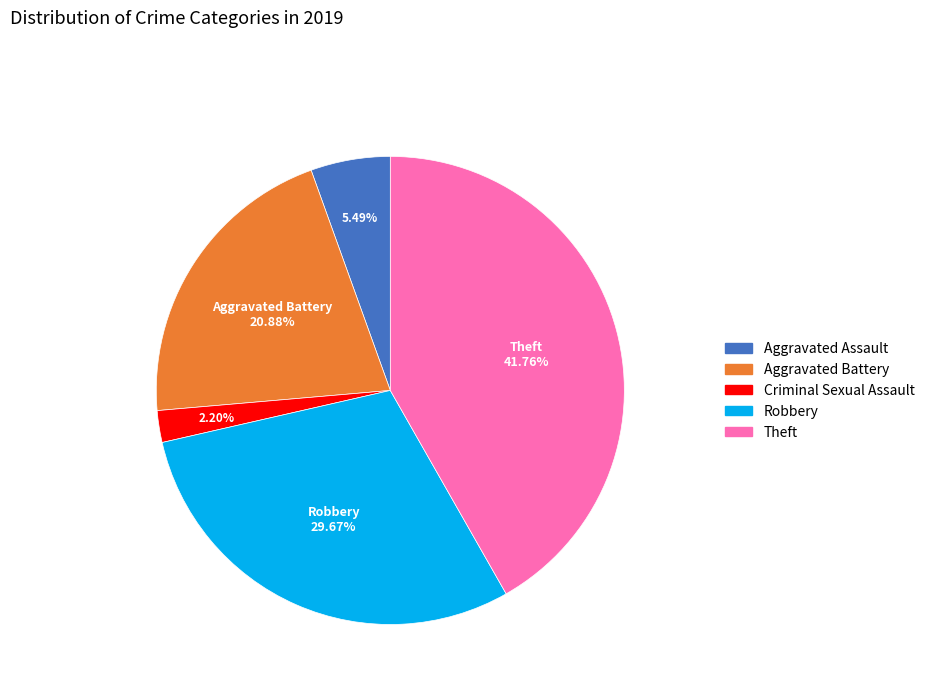

Is there a majority slice in this chart?

No